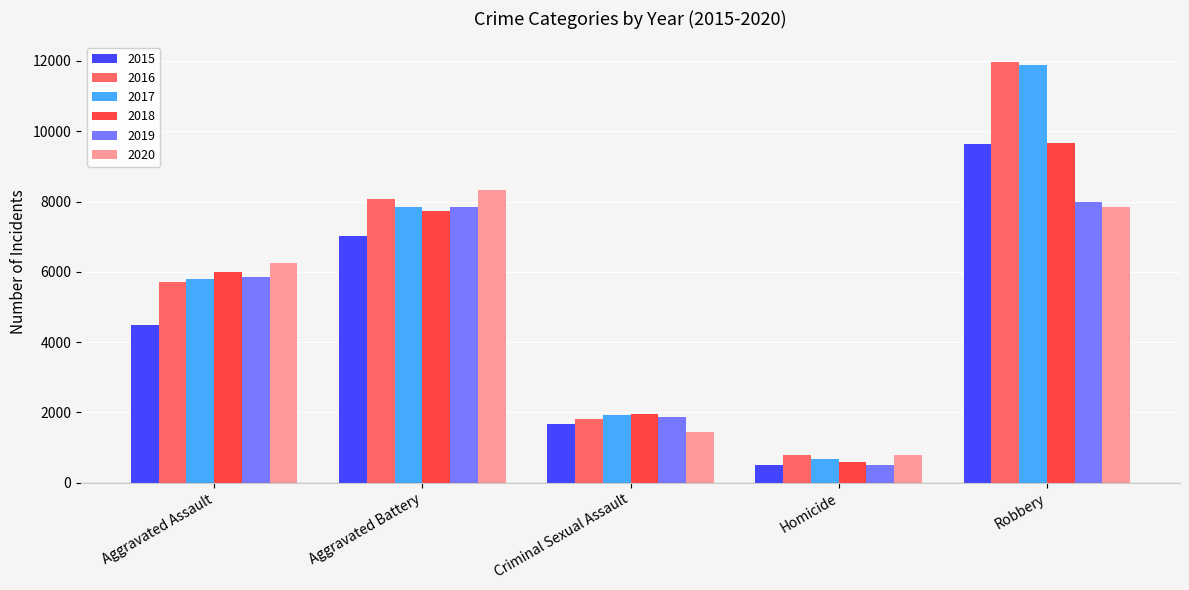

Reading right to left, list all the values displayed in this chart.

2015: Robbery=9638	Homicide=496	Criminal Sexual Assault=1663	Aggravated Battery=7018	Aggravated Assault=4480
2016: Robbery=11960	Homicide=786	Criminal Sexual Assault=1817	Aggravated Battery=8085	Aggravated Assault=5712
2017: Robbery=11880	Homicide=672	Criminal Sexual Assault=1938	Aggravated Battery=7845	Aggravated Assault=5793
2018: Robbery=9679	Homicide=589	Criminal Sexual Assault=1969	Aggravated Battery=7735	Aggravated Assault=6001
2019: Robbery=7994	Homicide=498	Criminal Sexual Assault=1871	Aggravated Battery=7857	Aggravated Assault=5840
2020: Robbery=7856	Homicide=787	Criminal Sexual Assault=1446	Aggravated Battery=8319	Aggravated Assault=6263